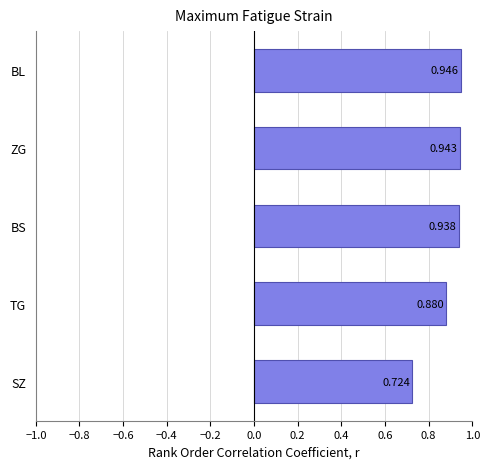

What is the difference between the maximum and minimum values?

0.2